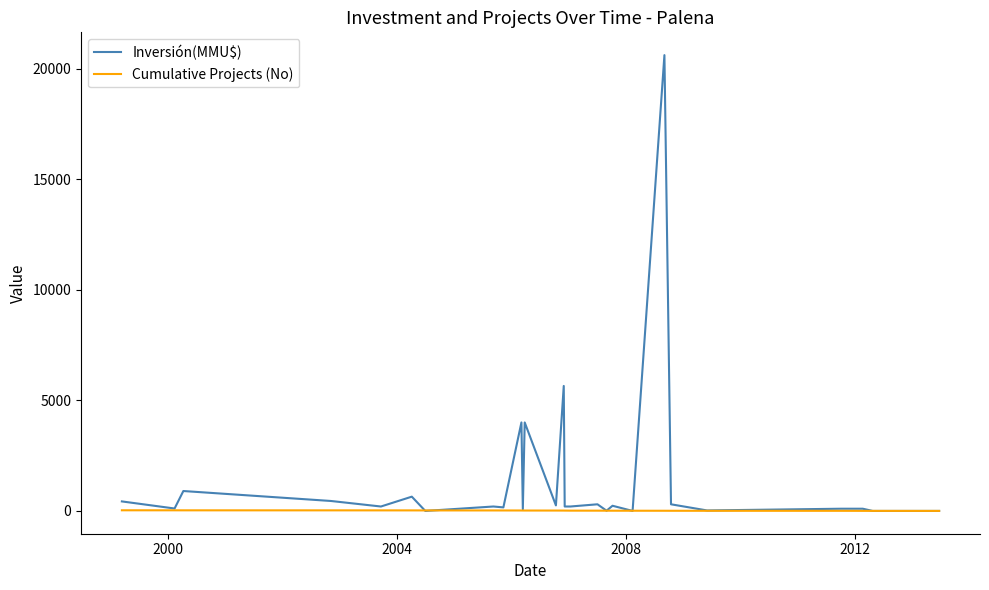

Does the chart display data point markers on the line(s)?

No